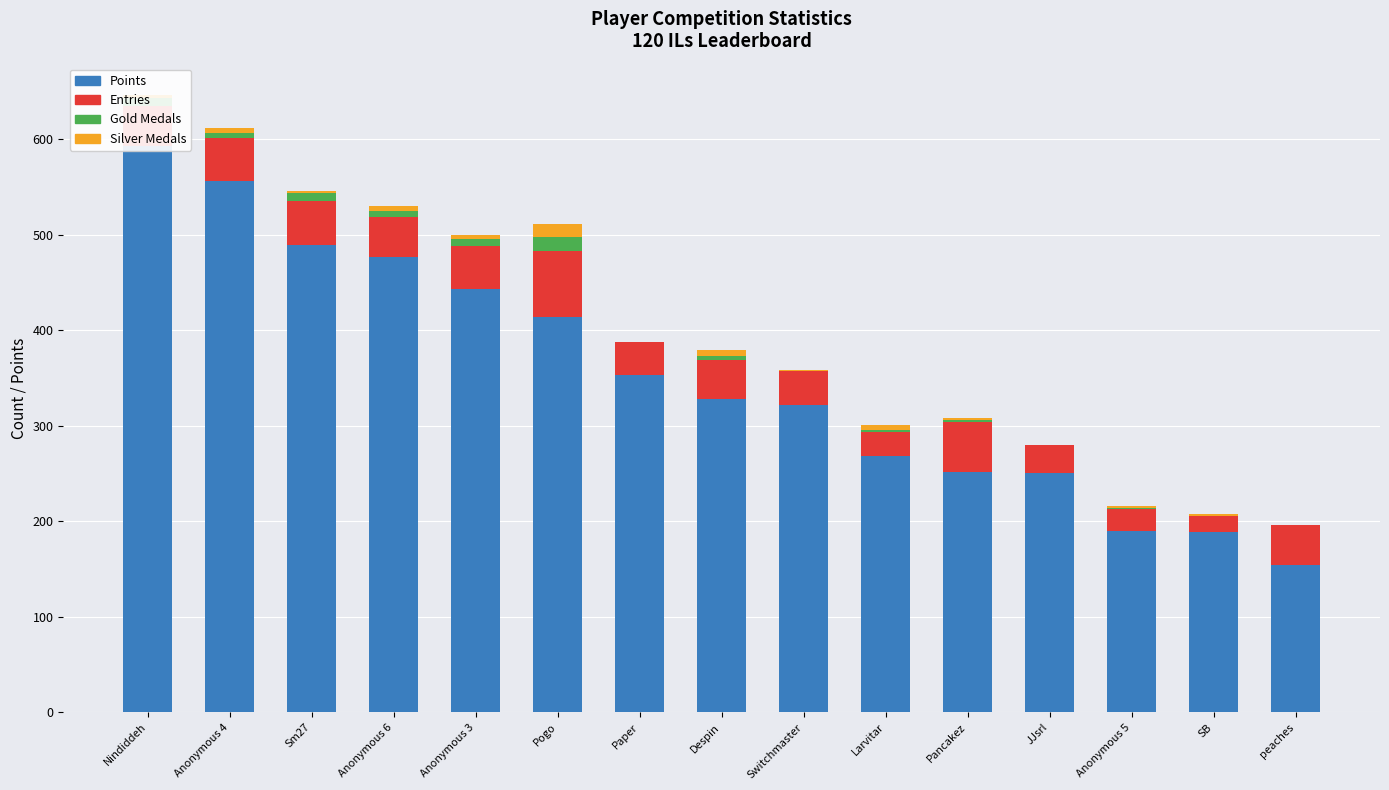

Reading left to right, extract all data points from this chart.

Points: 593	556	489	477	443	414	353	328	322	268	252	251	190	189	154
Entries: 42	45	47	42	45	69	35	41	35	26	52	29	23	17	42
Gold Medals: 8	6	8	6	8	15	0	4	1	2	2	0	1	0	0
Silver Medals: 4	5	2	5	4	13	0	6	1	5	2	0	2	2	0